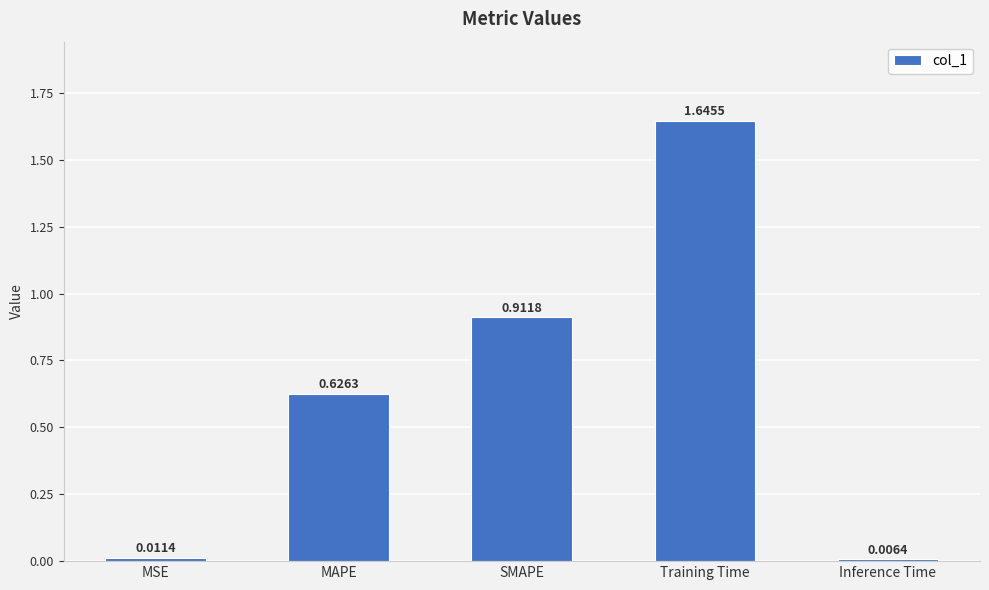

What is the sum of all values?

3.2